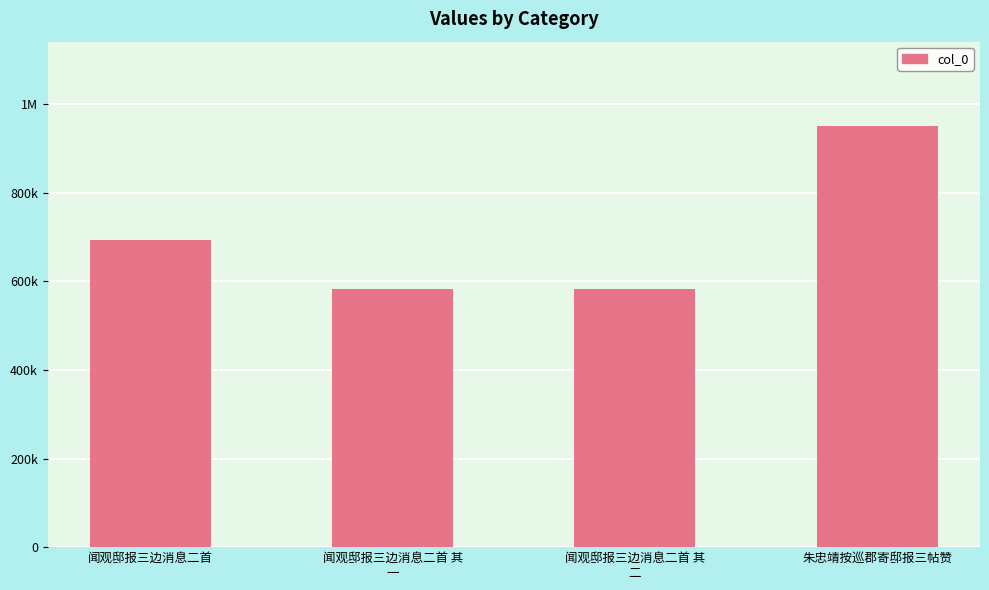

Does the chart contain any negative values?

No